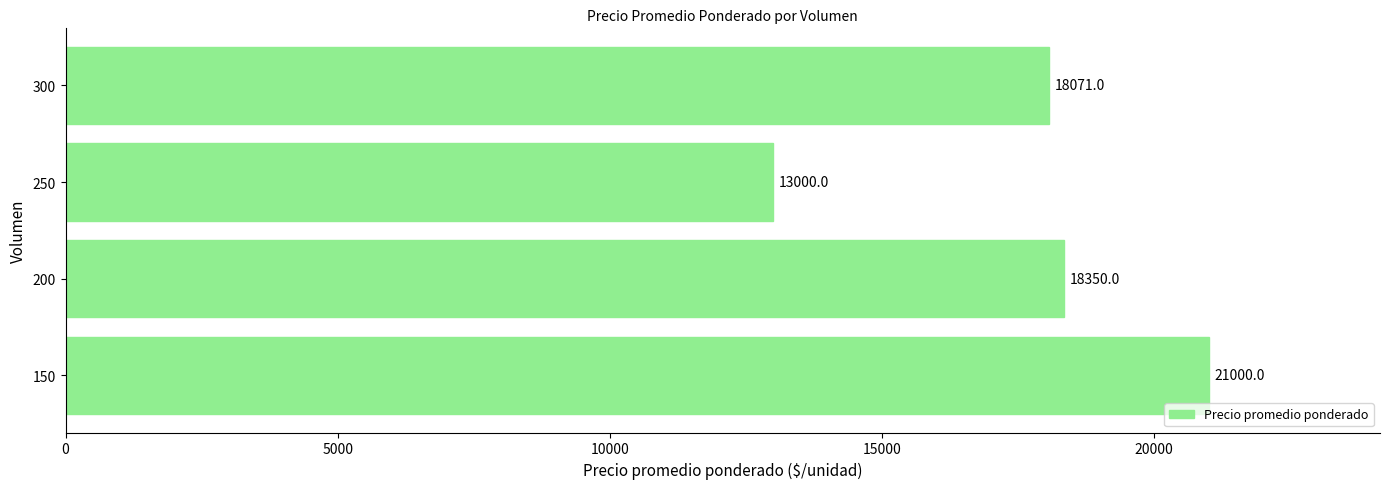

Count the number of categories in the chart.

4